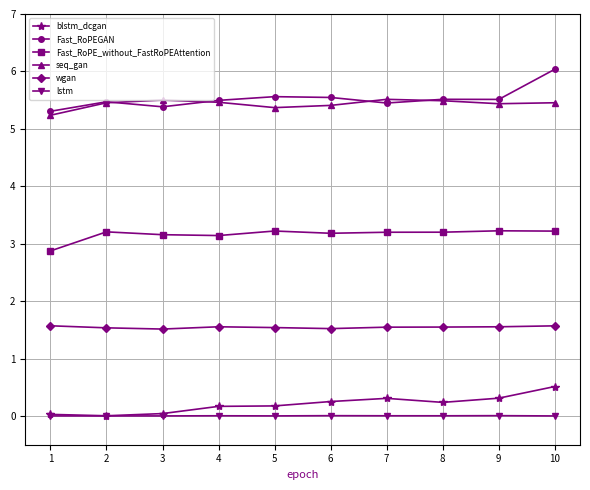

How many data points in Fast_RoPE_without_FastRoPEAttention are above 3?

9